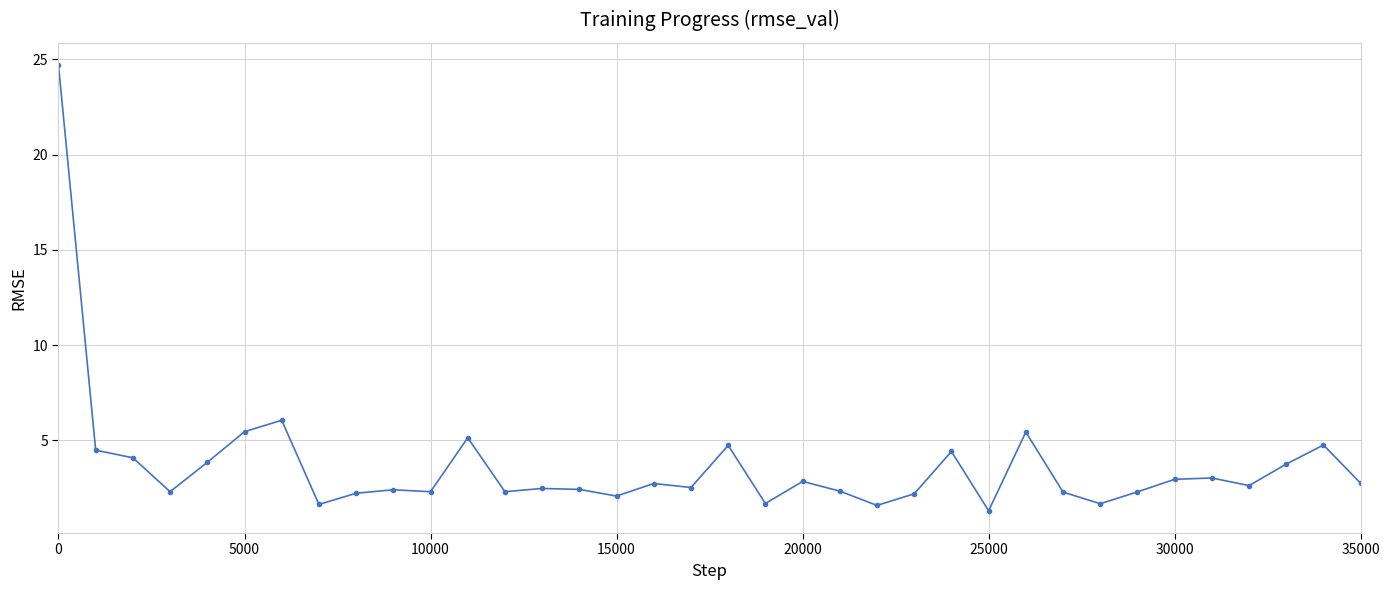

What is the sum of all values?

132.0